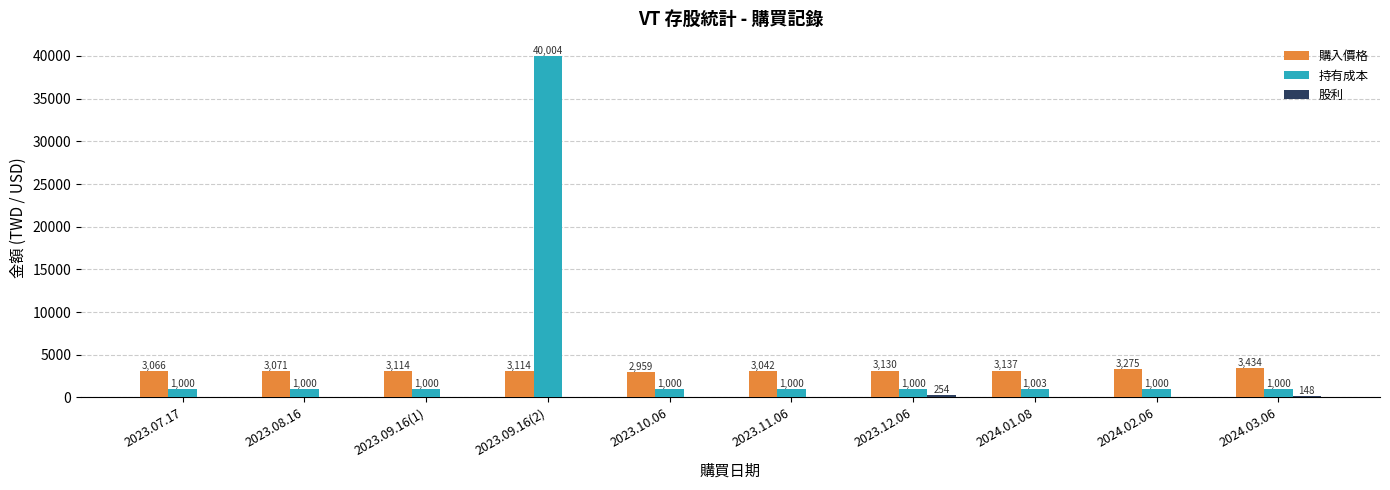

At which label is 持有成本 closest to 20502?

2024.01.08